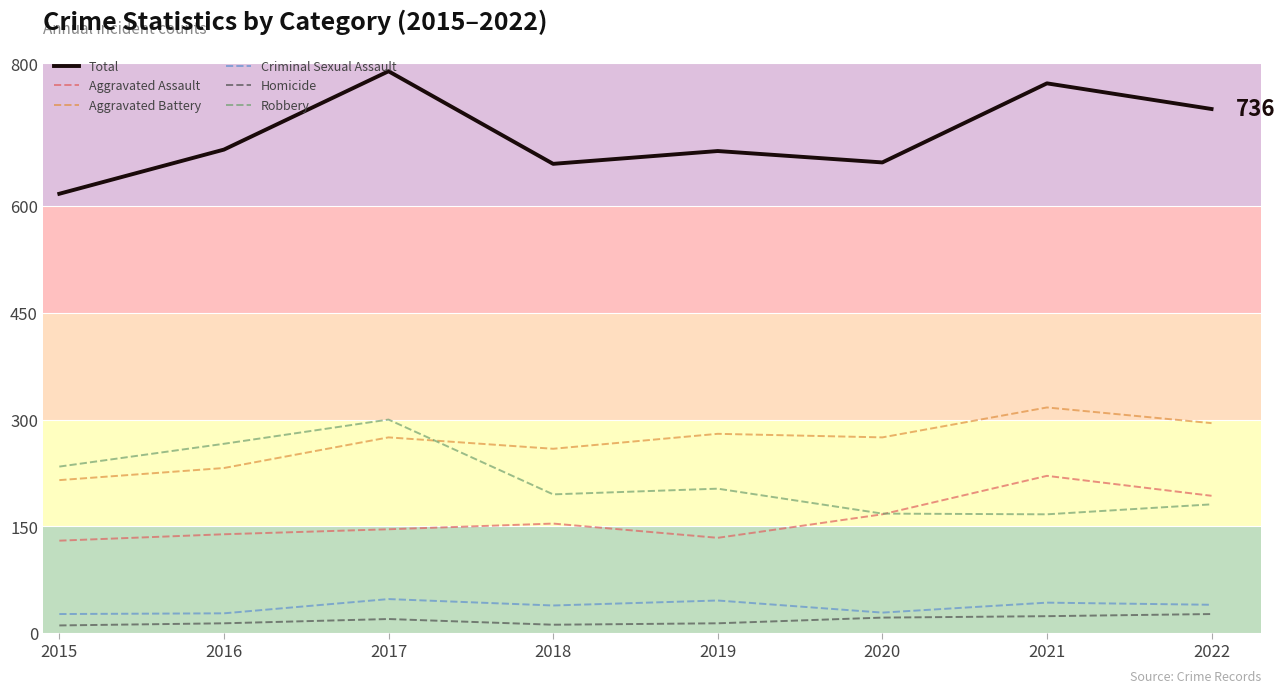

True or false: Total and Aggravated Battery intersect in this chart.

False